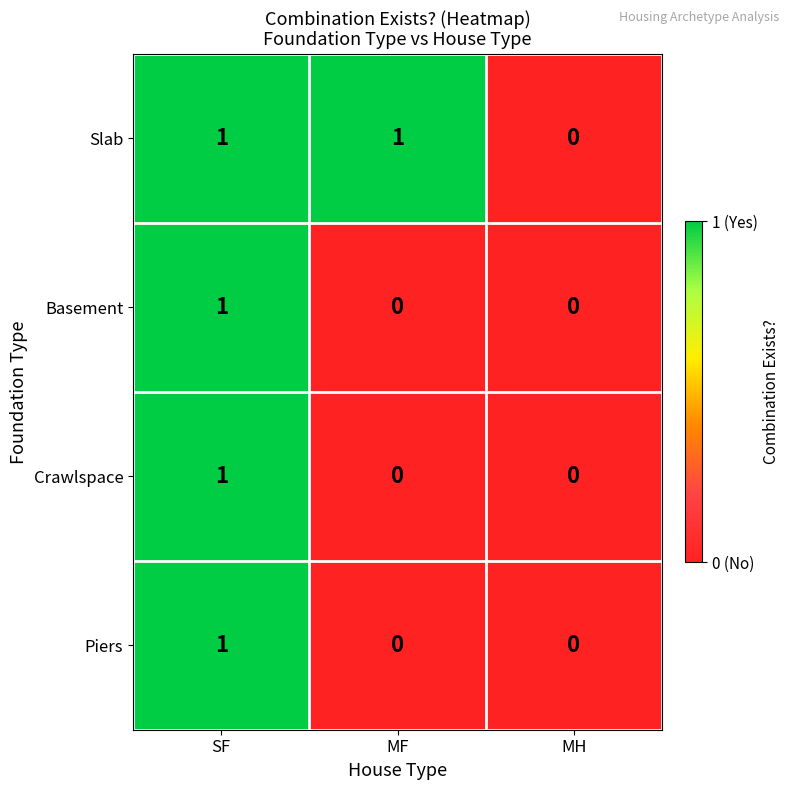

True or false: Slab has a value of 0 at MH.

True